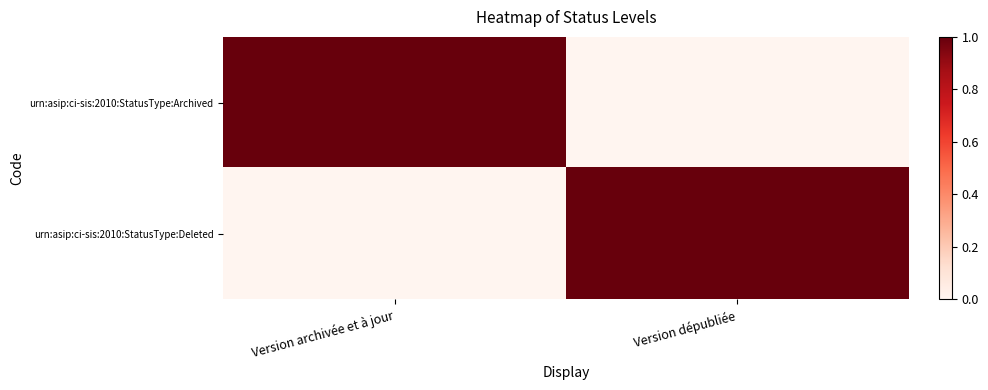

What is the difference between the highest and lowest values at Version archivée et à jour?

1